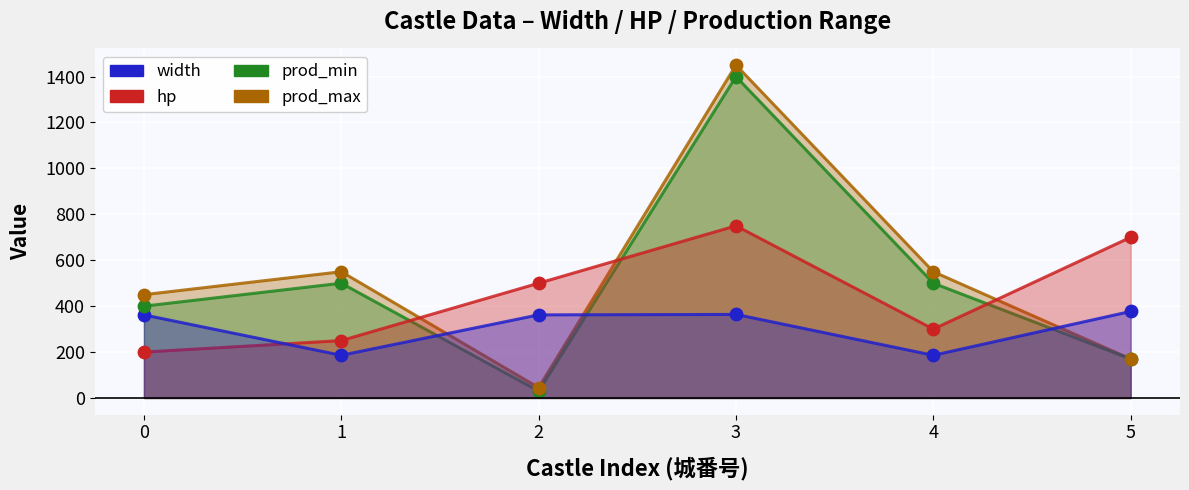

Which series reaches the minimum Y coordinate?

prod_min